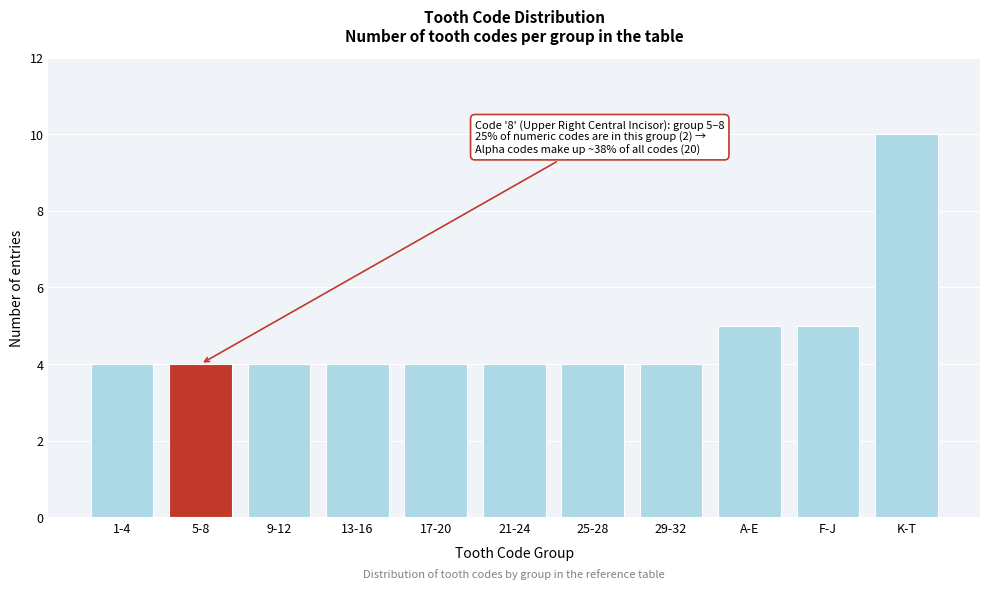

Reading right to left, extract all data points from this chart.

K-T=10	F-J=5	A-E=5	29-32=4	25-28=4	21-24=4	17-20=4	13-16=4	9-12=4	5-8=4	1-4=4